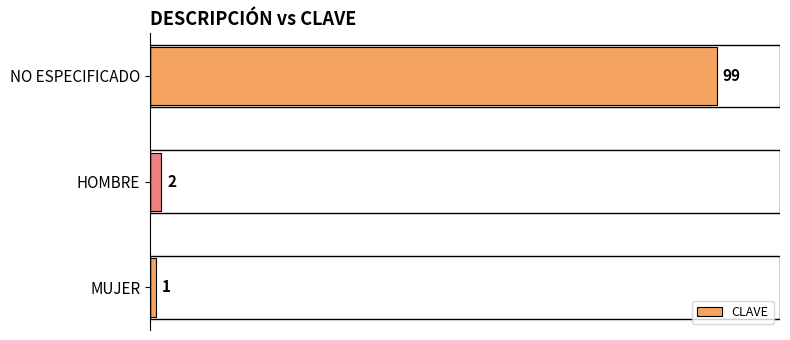

Is it true that the value at HOMBRE is 2?

True